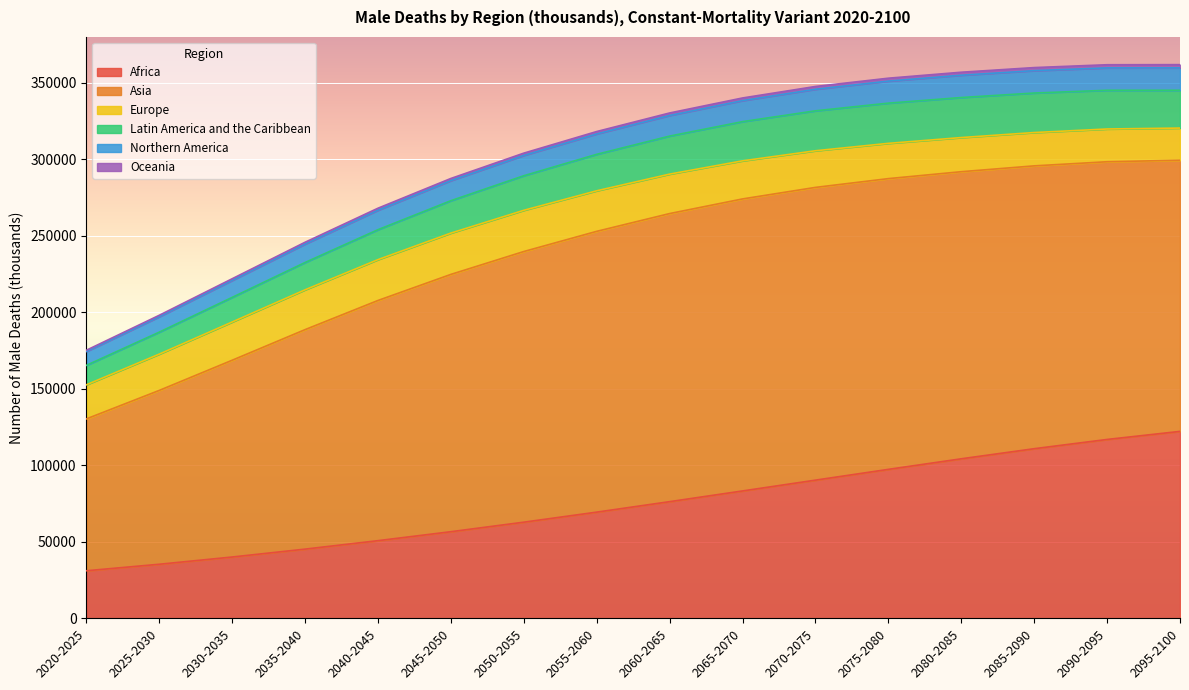

True or false: Latin America and the Caribbean and Oceania intersect in this chart.

False